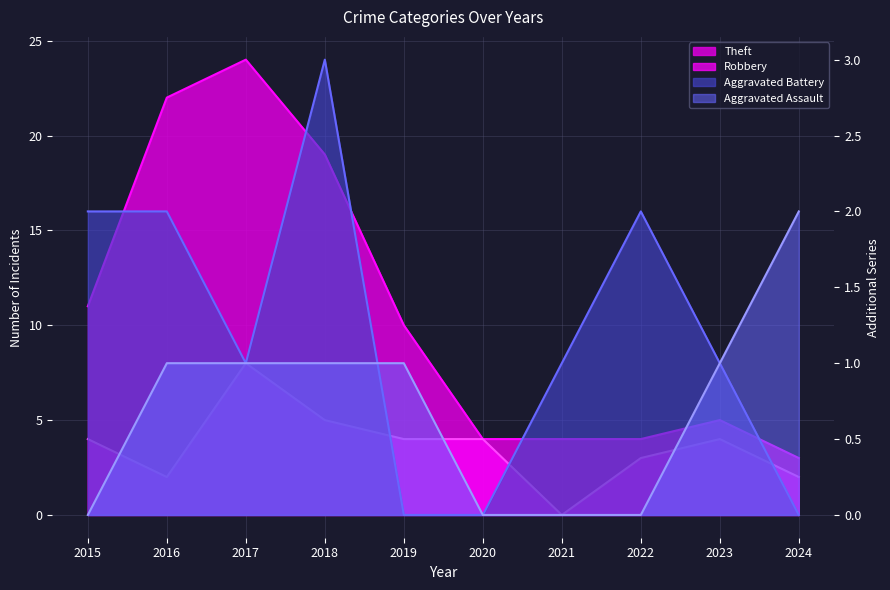

Which category has the lowest value across all series?

2021